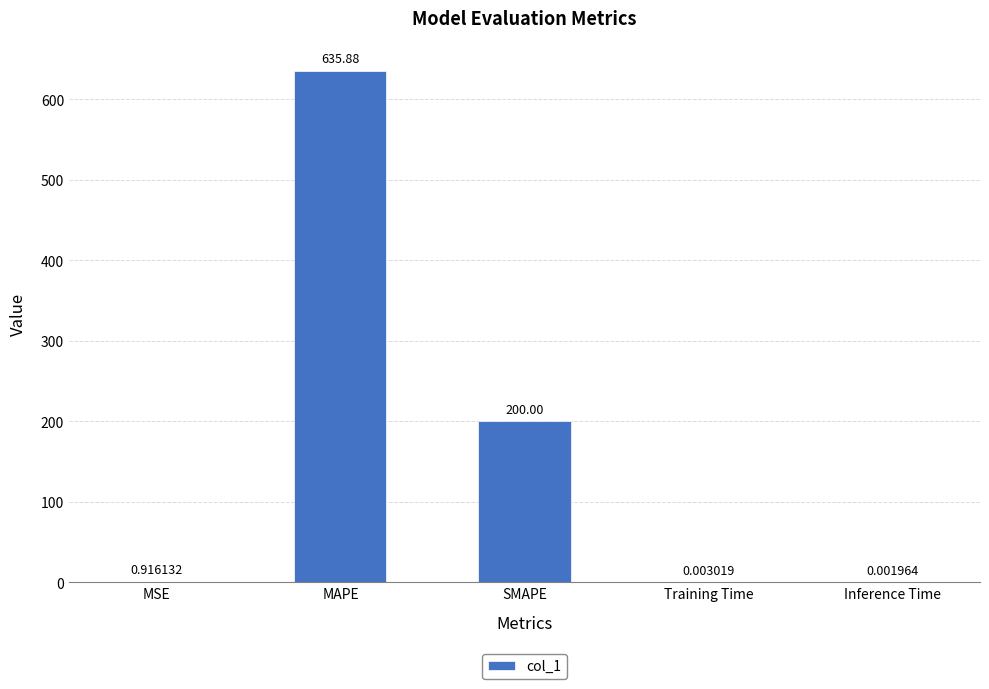

Read the value at SMAPE.

200.0